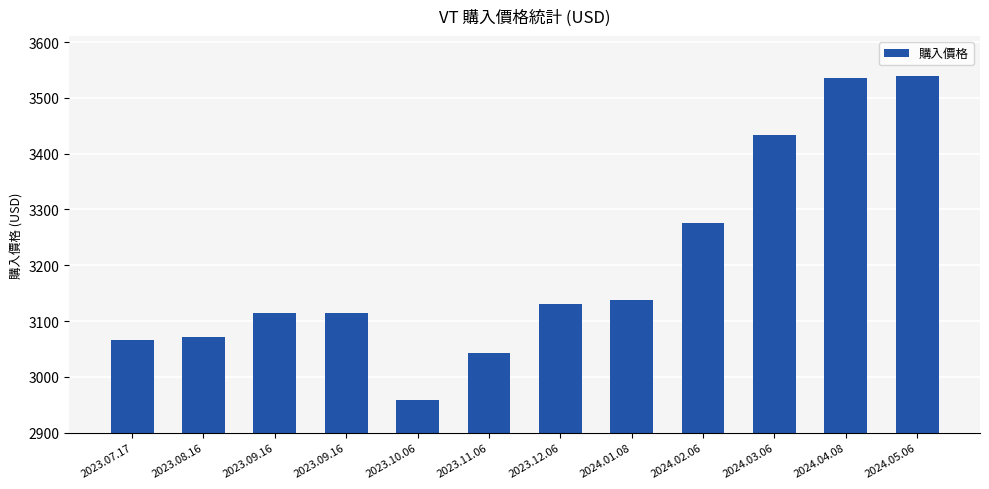

List the labels in order of value, smallest first.

2023.10.06, 2023.11.06, 2023.07.17, 2023.08.16, 2023.09.16, 2023.09.16, 2023.12.06, 2024.01.08, 2024.02.06, 2024.03.06, 2024.04.08, 2024.05.06